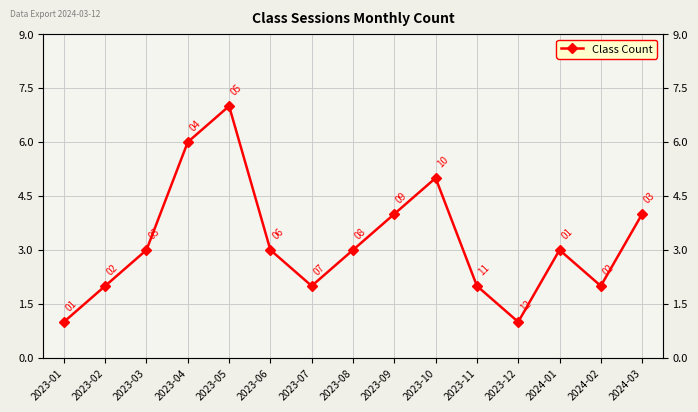

What is the sum of all values?

48